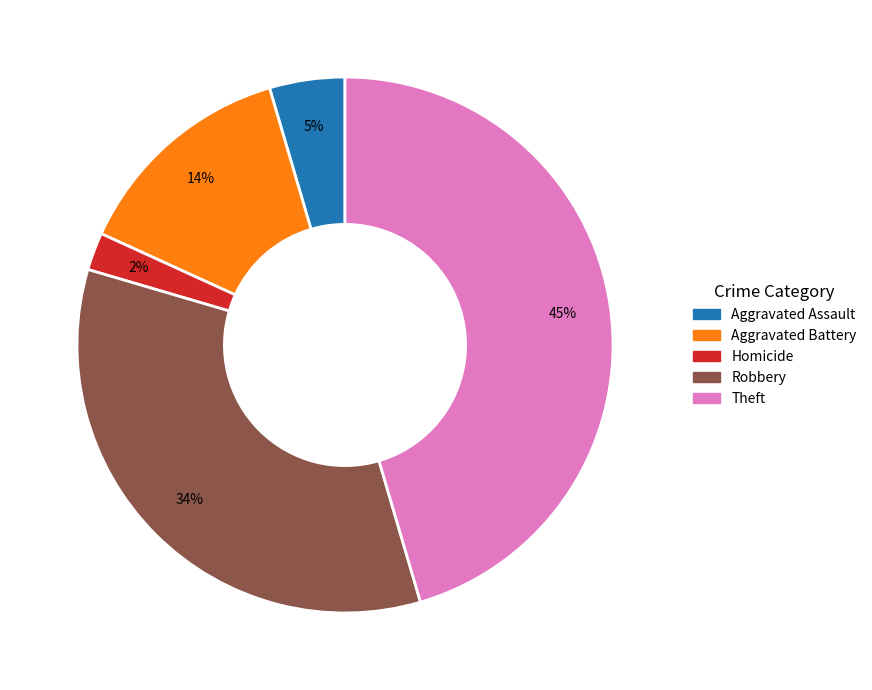

What percentage is the Aggravated Assault slice, to the nearest percent?

5%